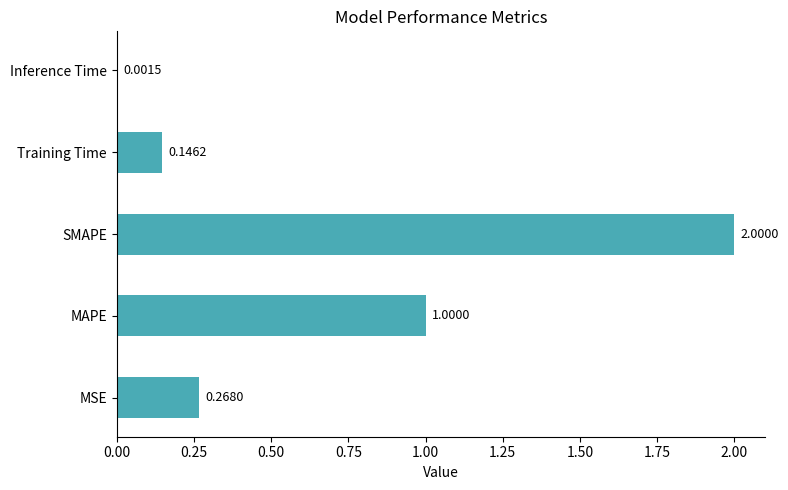

Which label corresponds to the largest value in the chart?

SMAPE